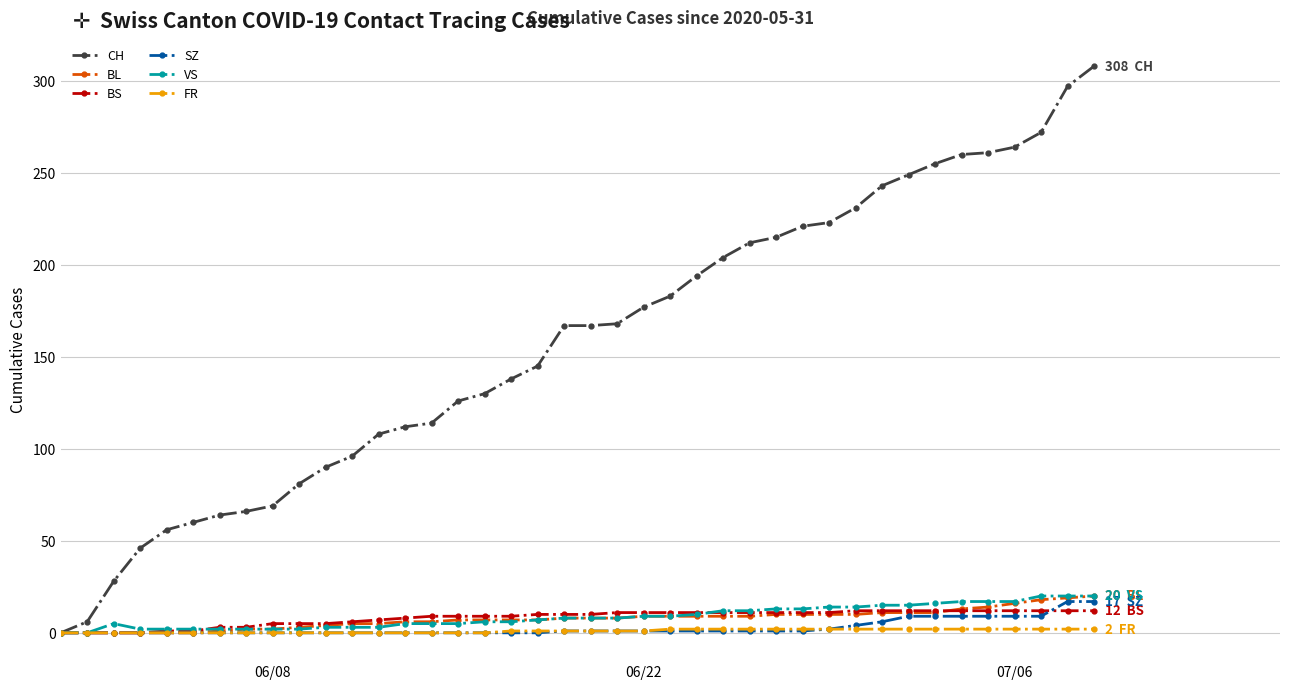

Which series has the largest total across all categories?

CH